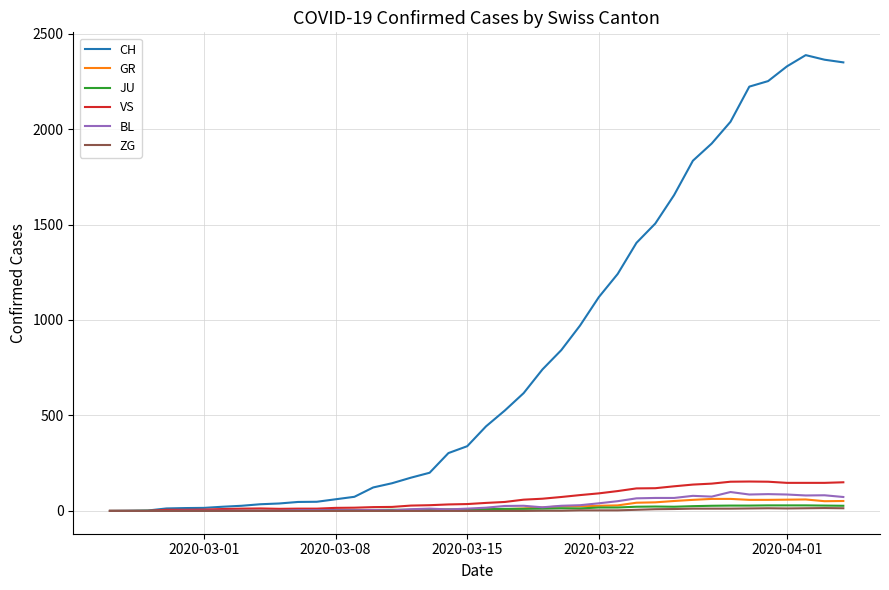

Which series has the widest spread of values?

CH